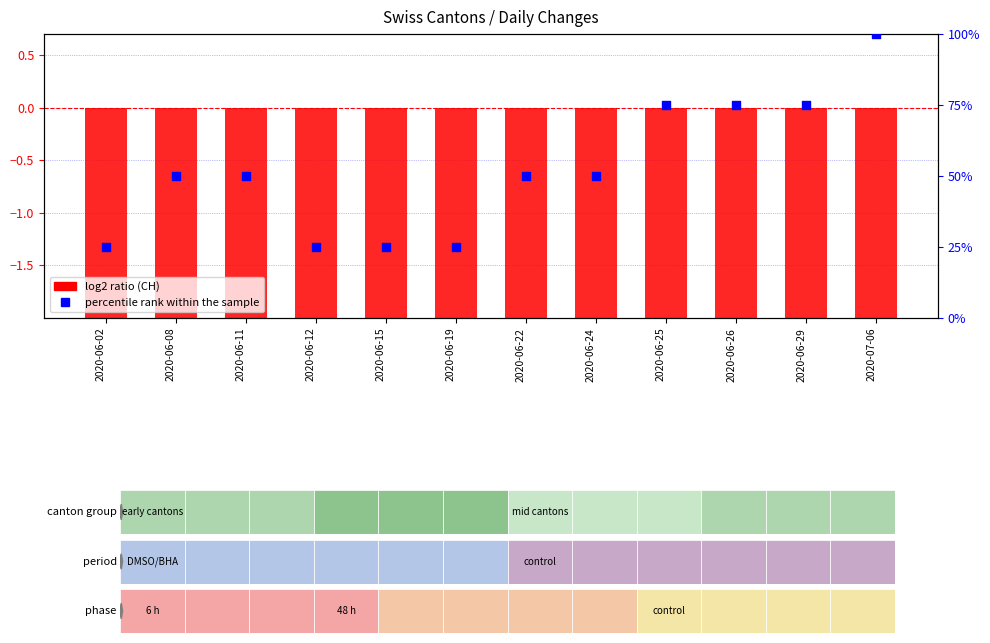

What is the total value across all series at 2020-06-25?

69